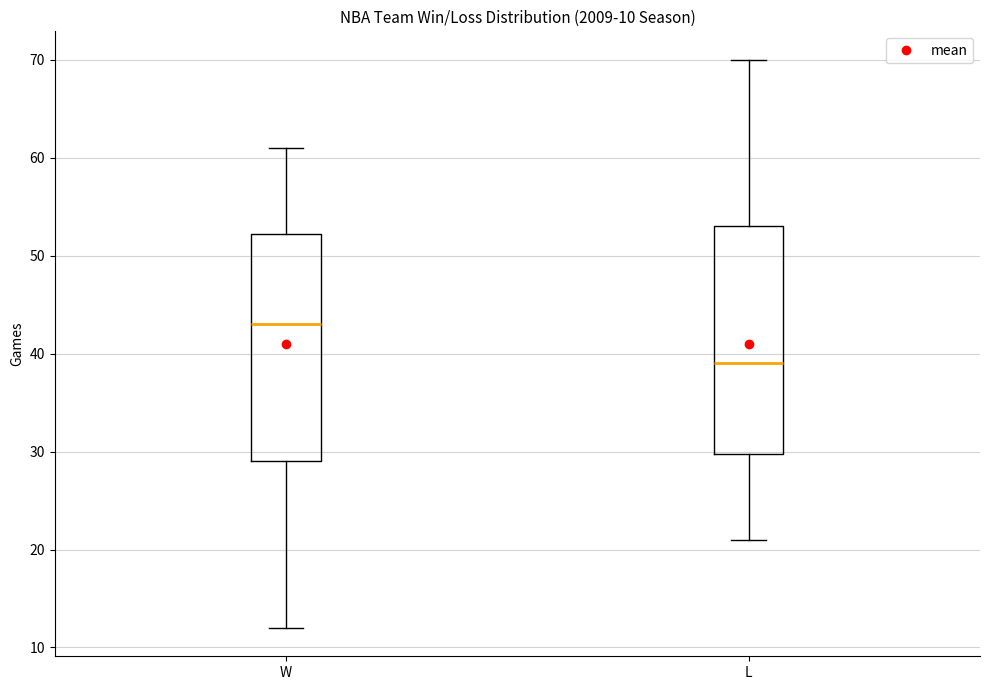

Which box has the highest median line?

W